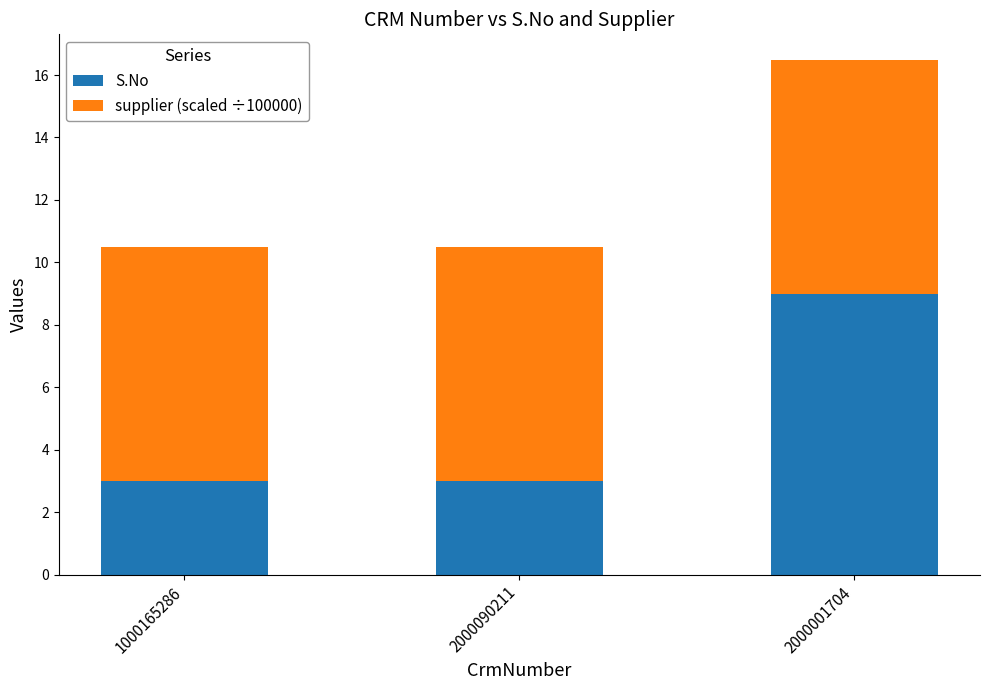

Read the S.No value at 2000090211.

3.0